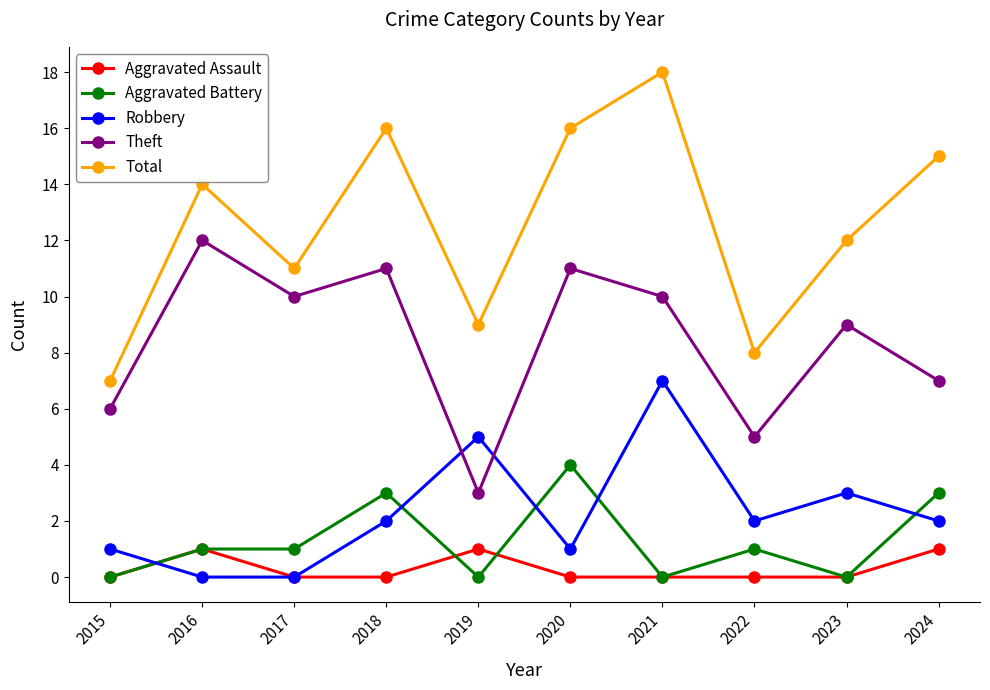

Reading left to right, what are all the values shown in this chart?

Aggravated Assault: 2015=0	2016=1	2017=0	2018=0	2019=1	2020=0	2021=0	2022=0	2023=0	2024=1
Aggravated Battery: 2015=0	2016=1	2017=1	2018=3	2019=0	2020=4	2021=0	2022=1	2023=0	2024=3
Robbery: 2015=1	2016=0	2017=0	2018=2	2019=5	2020=1	2021=7	2022=2	2023=3	2024=2
Theft: 2015=6	2016=12	2017=10	2018=11	2019=3	2020=11	2021=10	2022=5	2023=9	2024=7
Total: 2015=7	2016=14	2017=11	2018=16	2019=9	2020=16	2021=18	2022=8	2023=12	2024=15